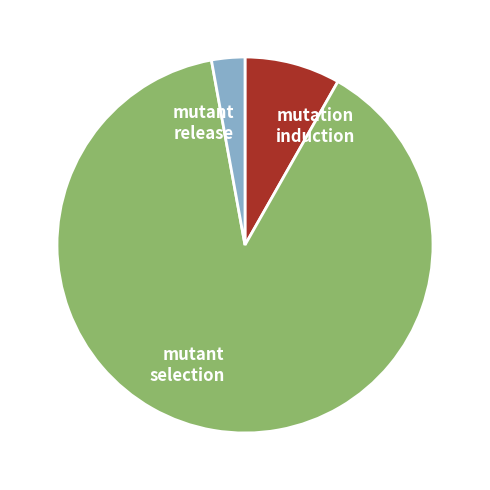

Does any single category account for the majority?

Yes